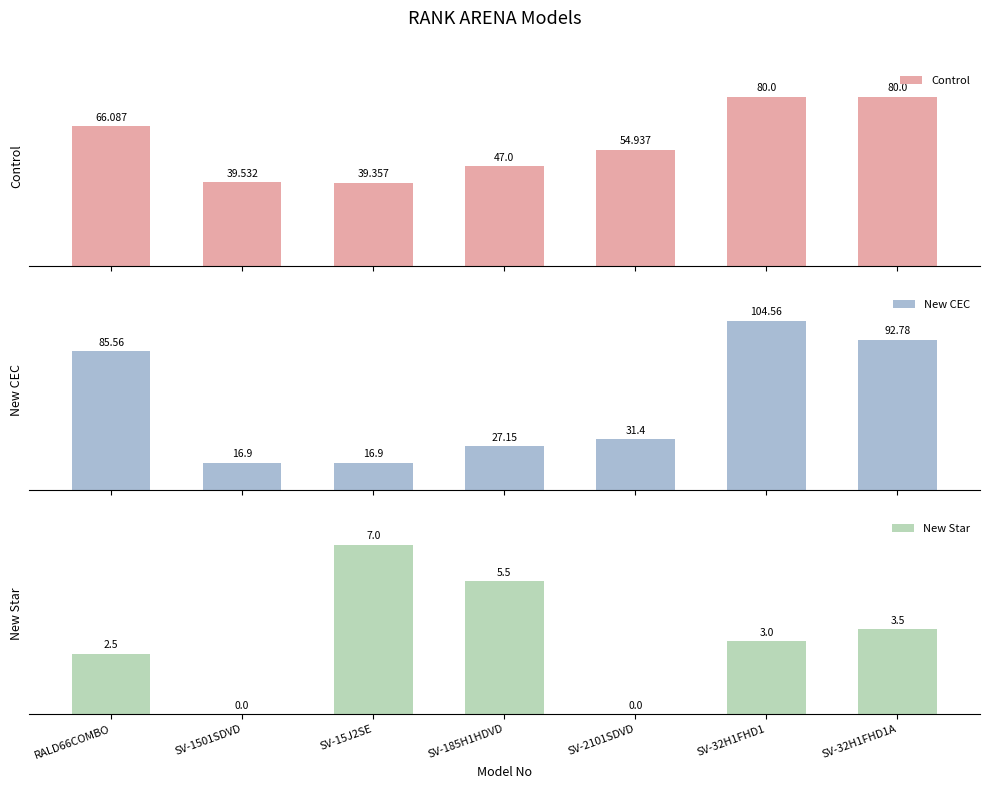

Is the value of Control at SV-1501SDVD greater than the value of New Star at SV-2101SDVD?

Yes